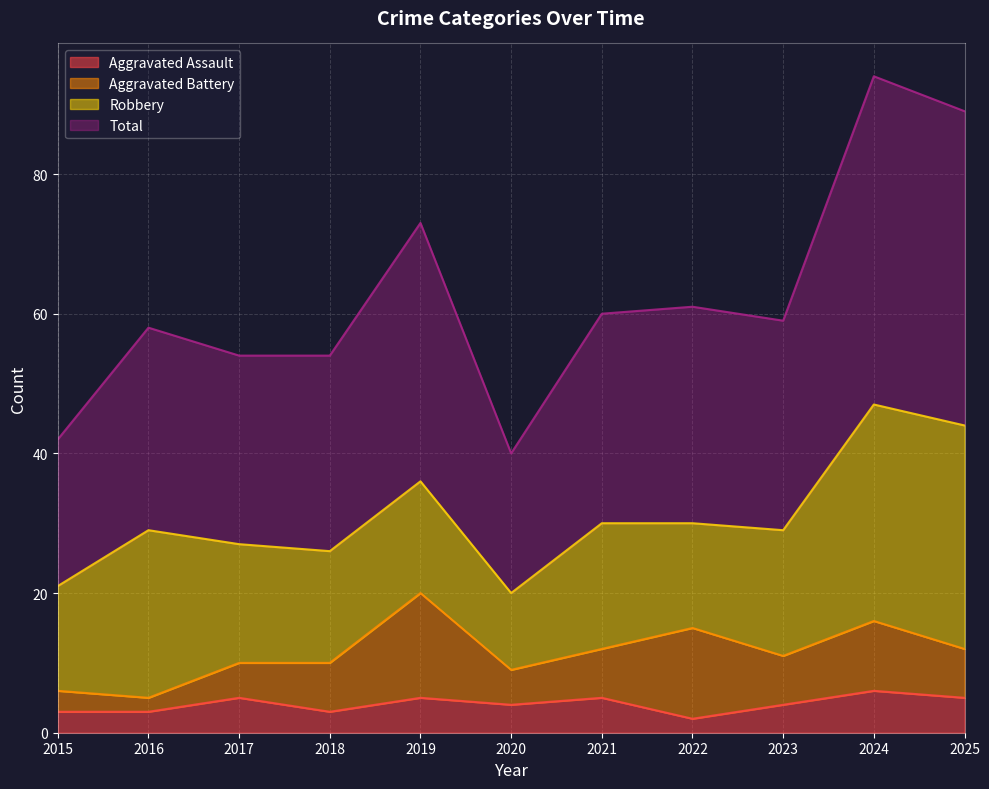

Is it true that Total equals 81 at 2016?

False